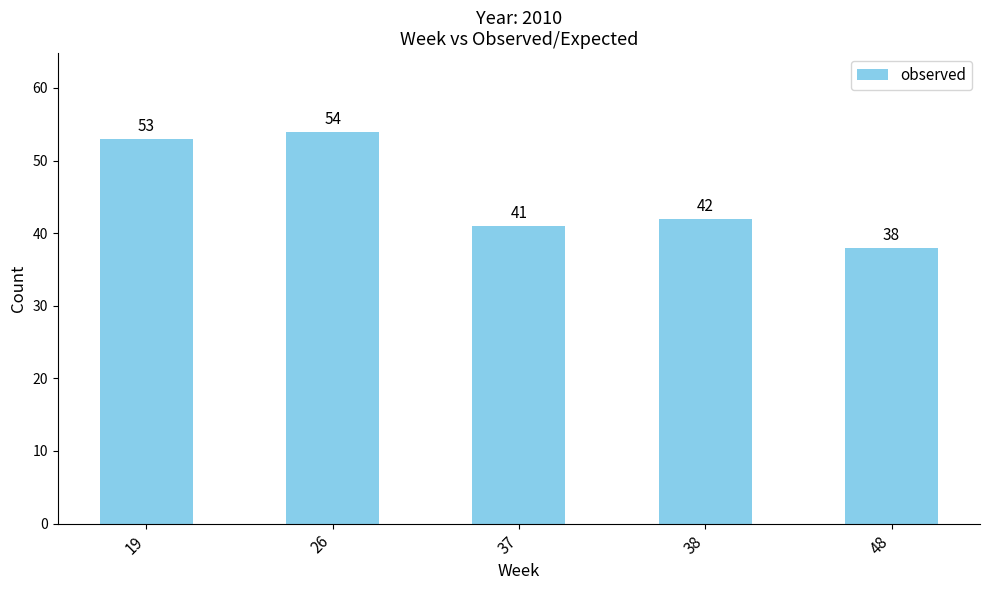

Where is the data nearest to the value 46?

38